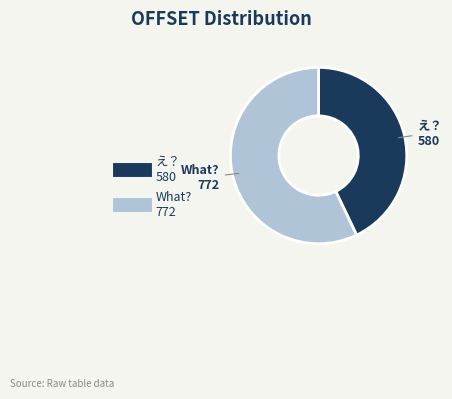

What is the ratio of the value at え？ to the value at What??

0.8